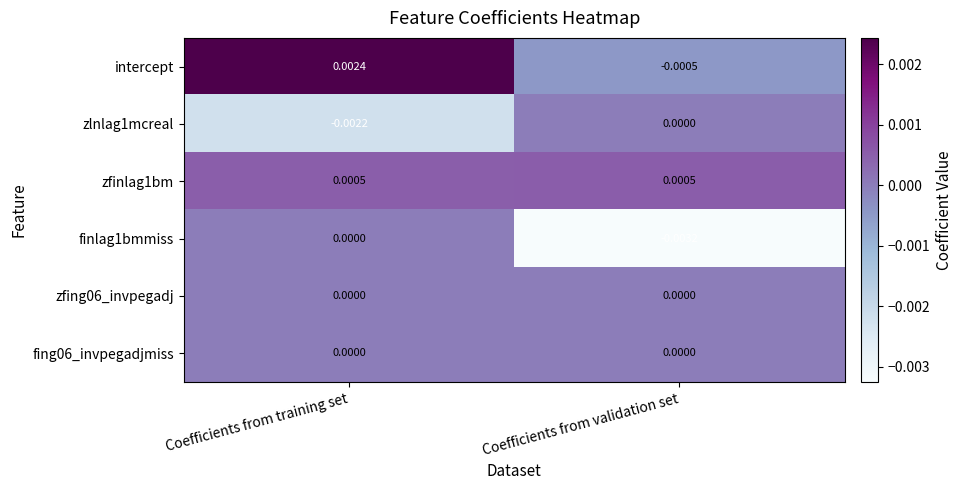

At which label does intercept first exceed 0?

Coefficients from training set